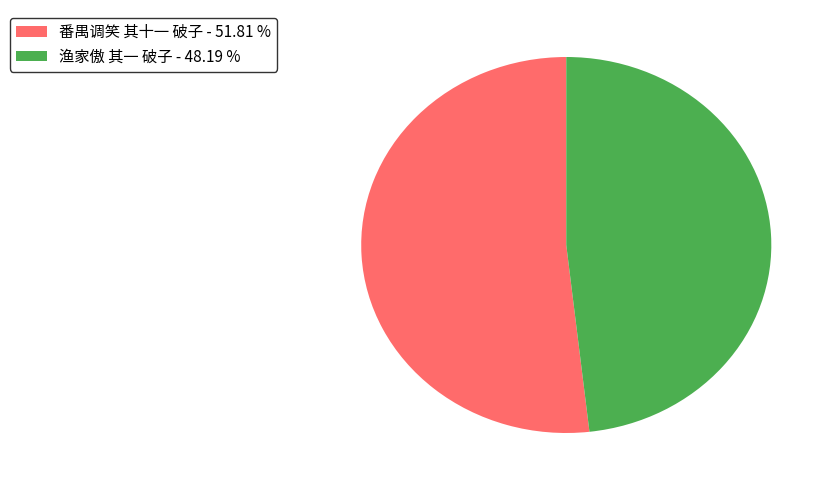

How many segments does this pie chart have?

2